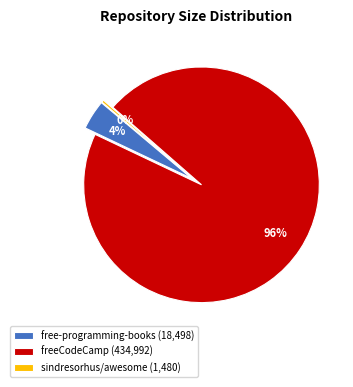

Which category has the biggest portion of the pie?

freeCodeCamp (434,992)